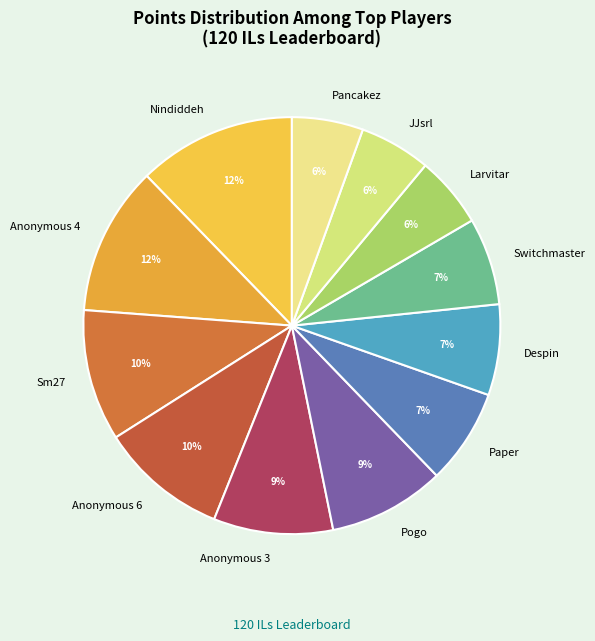

Between JJsrl and Anonymous 4, which is larger?

Anonymous 4